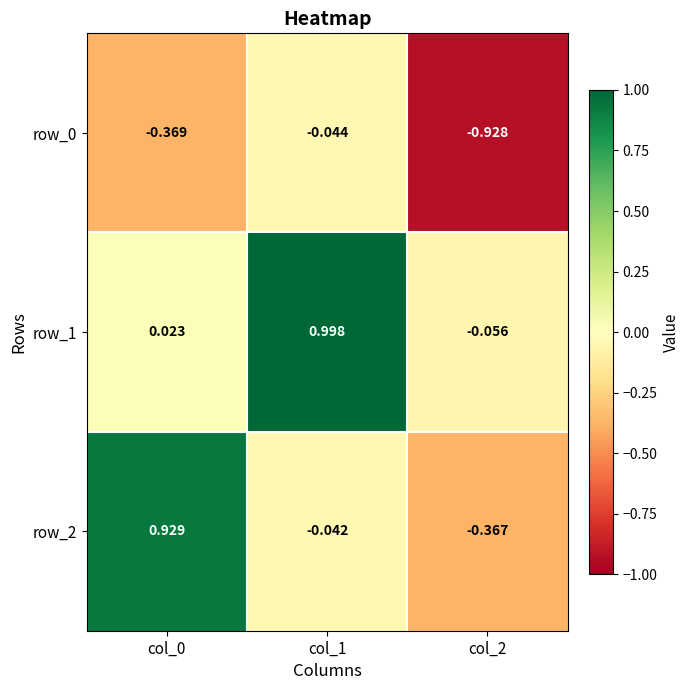

Is the value of row_0 at col_0 greater than the value of row_1 at col_1?

No